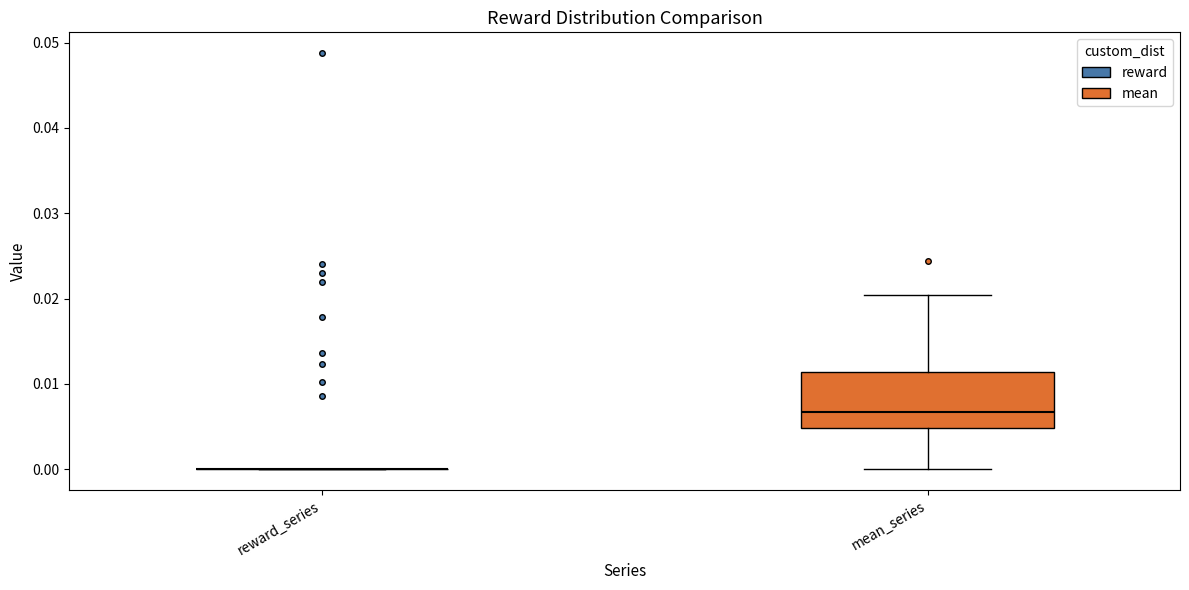

Where is the lower edge of the box for mean_series on the y-axis? The values are not printed on the chart, so give them approximately, as read against the axis.

0.005